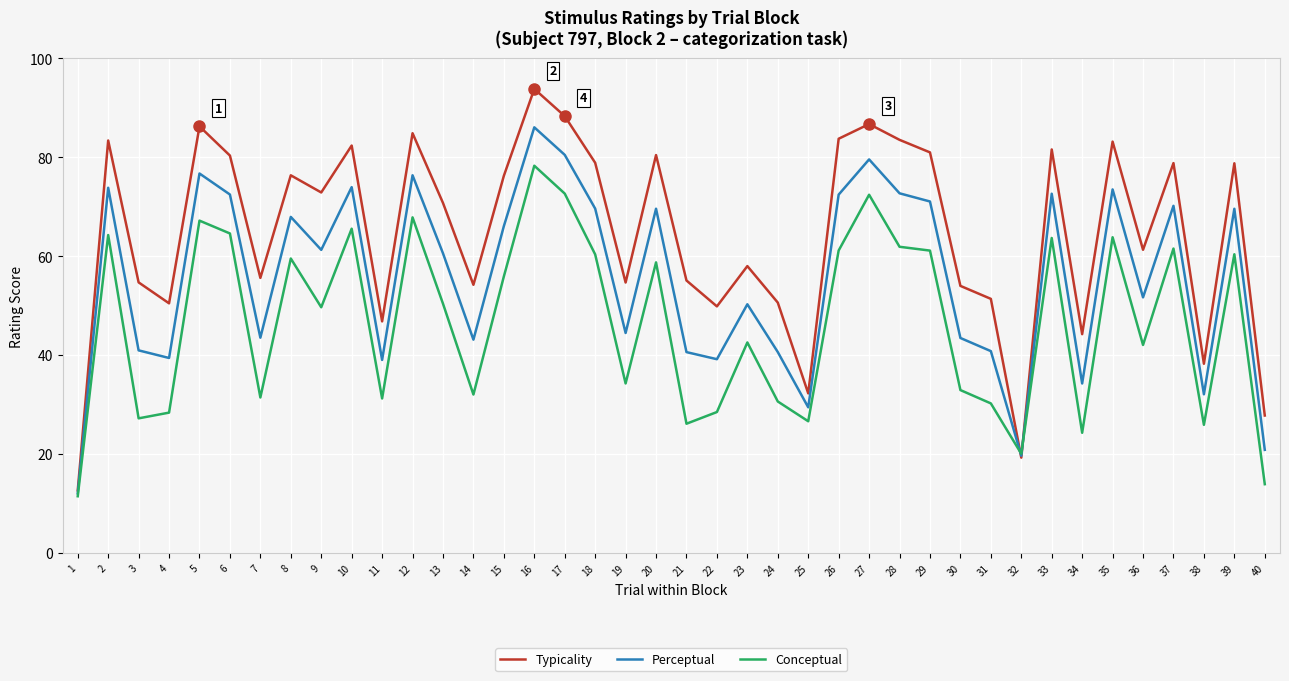

At 15, list the series in order from largest to smallest.

Typicality, Perceptual, Conceptual